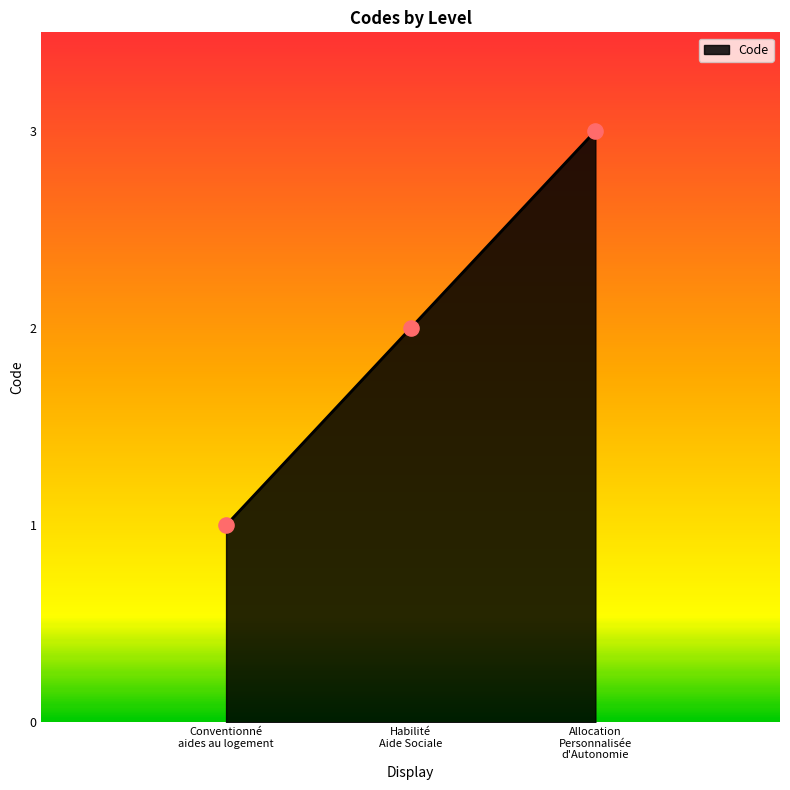

Approximately how many times larger is the value at Conventionné aides au logement compared to Habilité Aide Sociale?

0.5